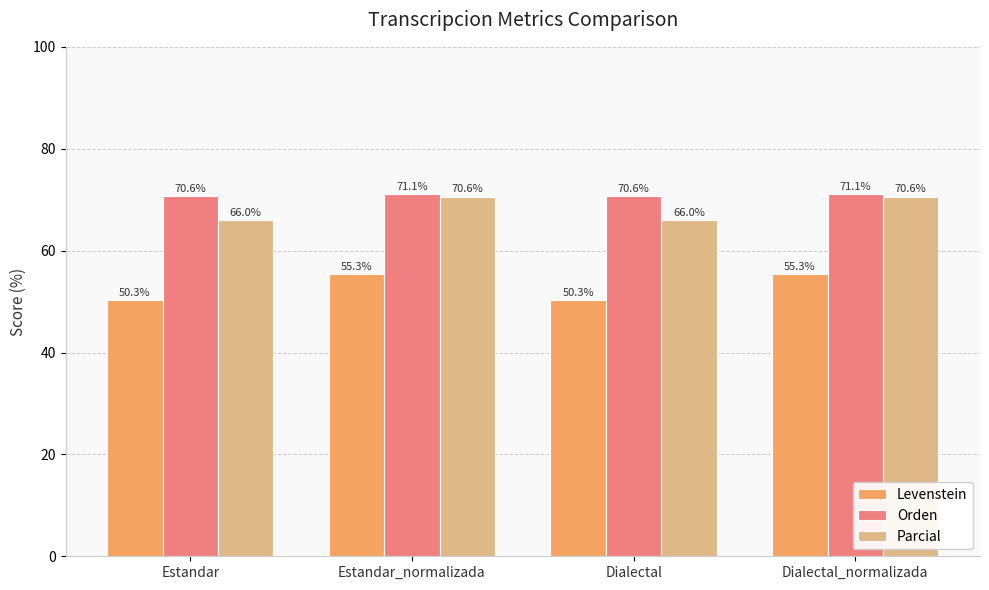

Which series has the largest range (max minus min)?

Levenstein